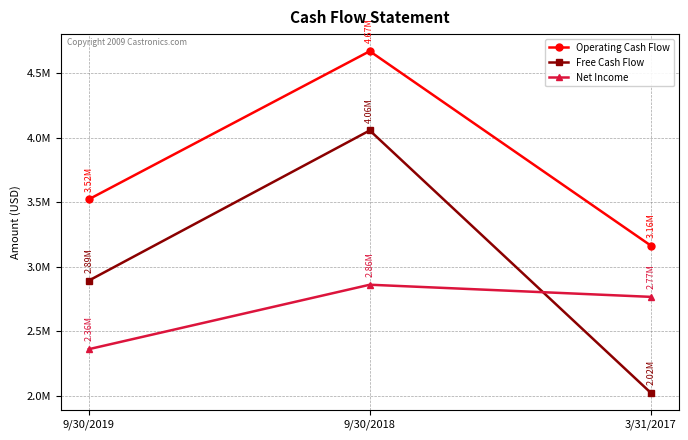

Rank the series at 3/31/2017 from lowest to highest value.

Free Cash Flow, Net Income, Operating Cash Flow